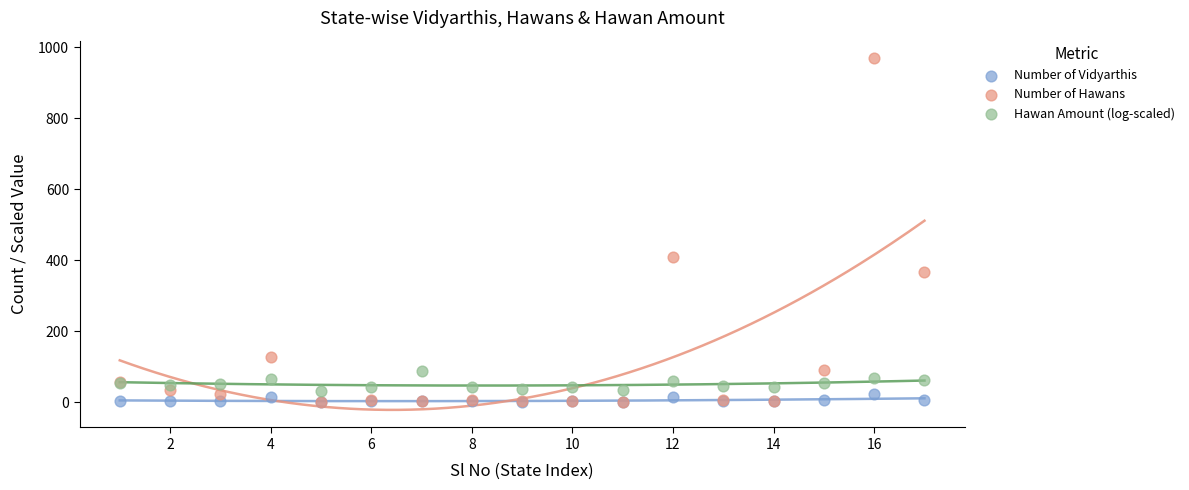

Across all series, what Y value is closest to 485?

410.0